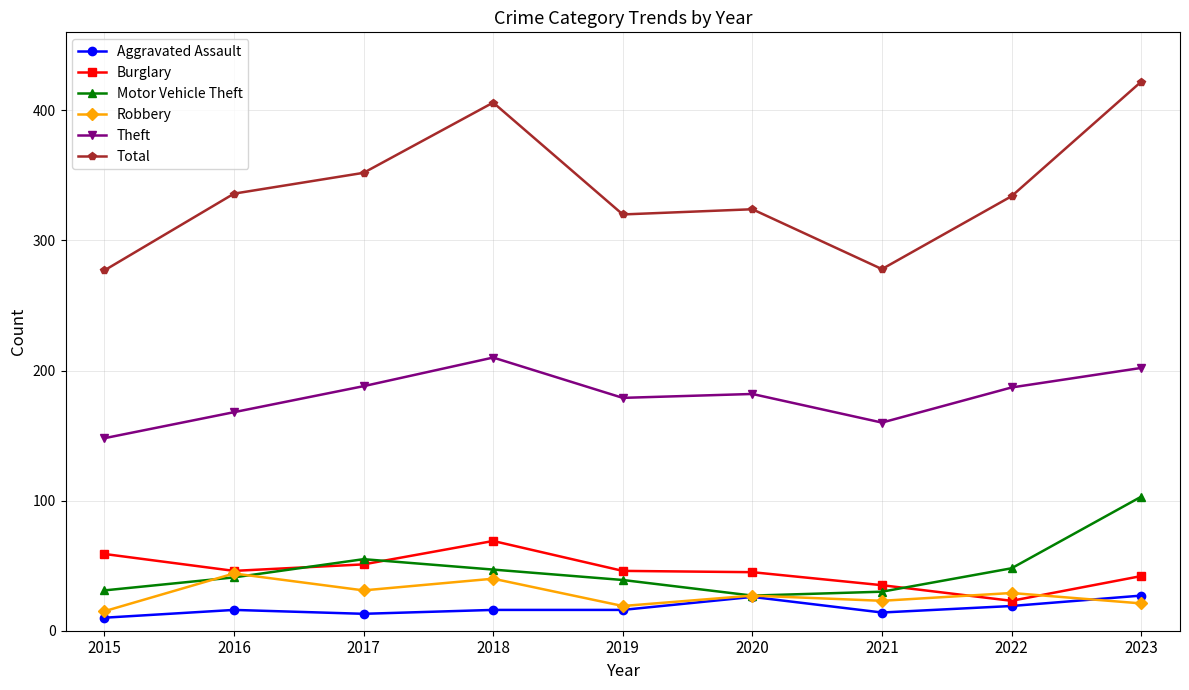

What is the sum of the Total values at 2016 and 2017?

688